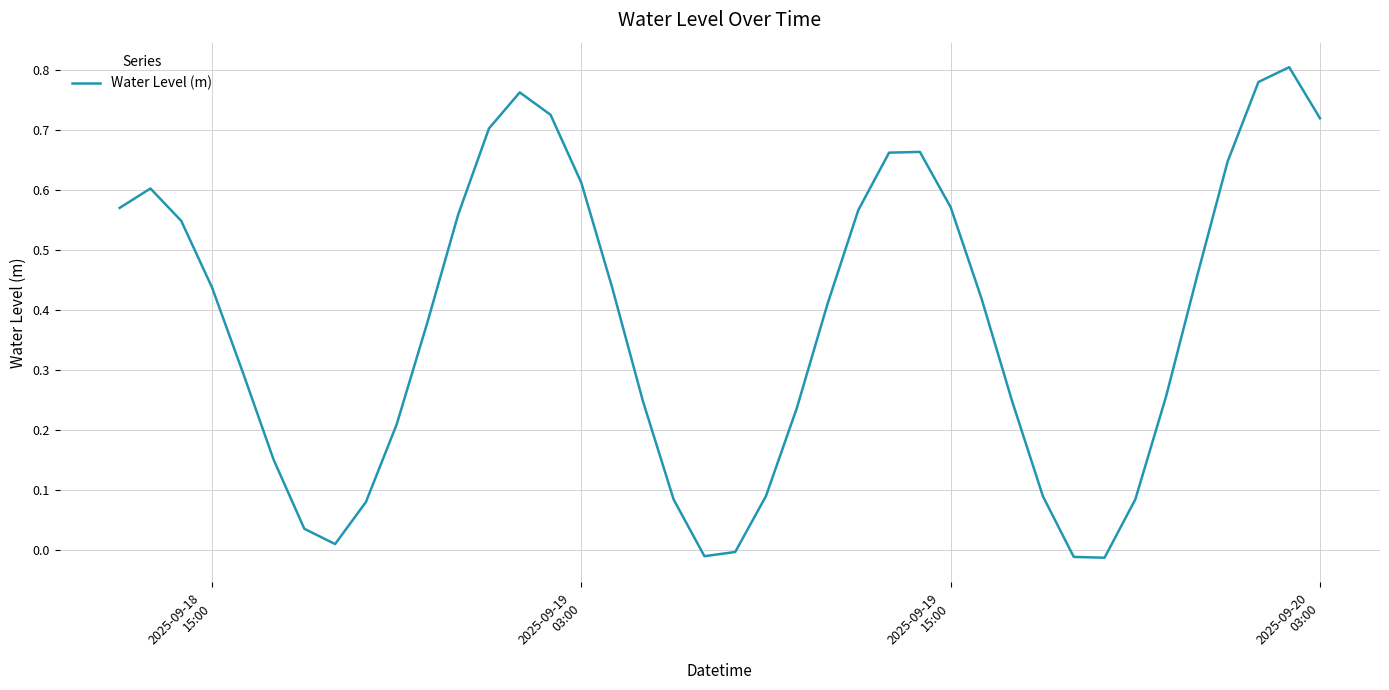

Does the chart display data point markers on the line(s)?

No